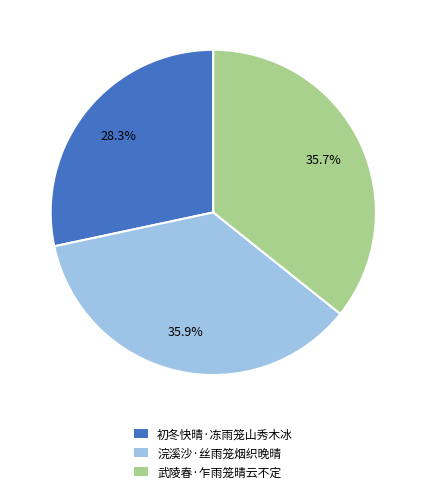

What portion of the pie excludes 武陵春·乍雨笼晴云不定?

64.3%